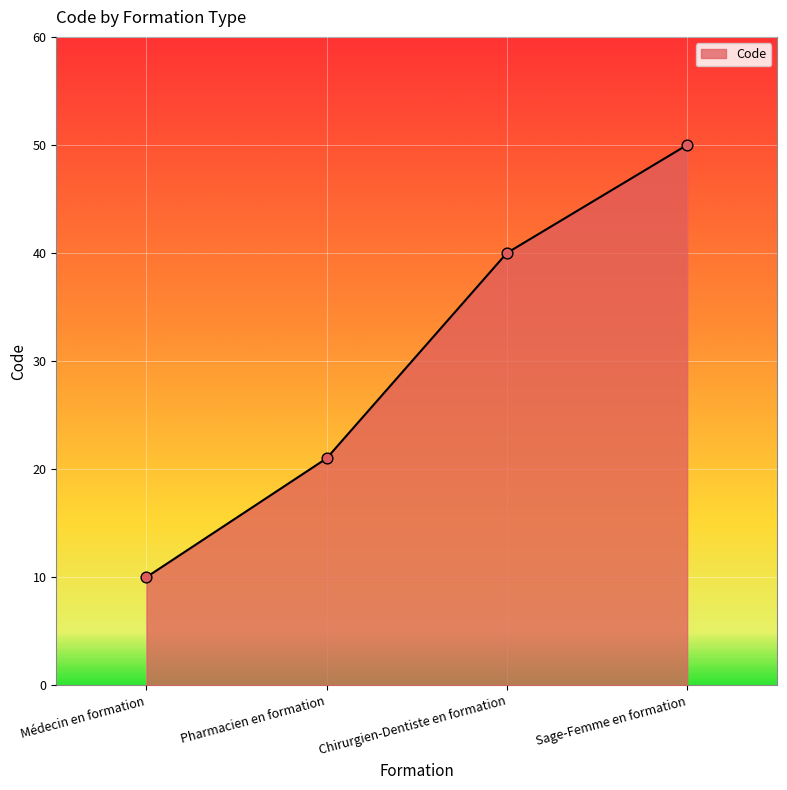

Between Sage-Femme en formation and Pharmacien en formation, which is larger?

Sage-Femme en formation